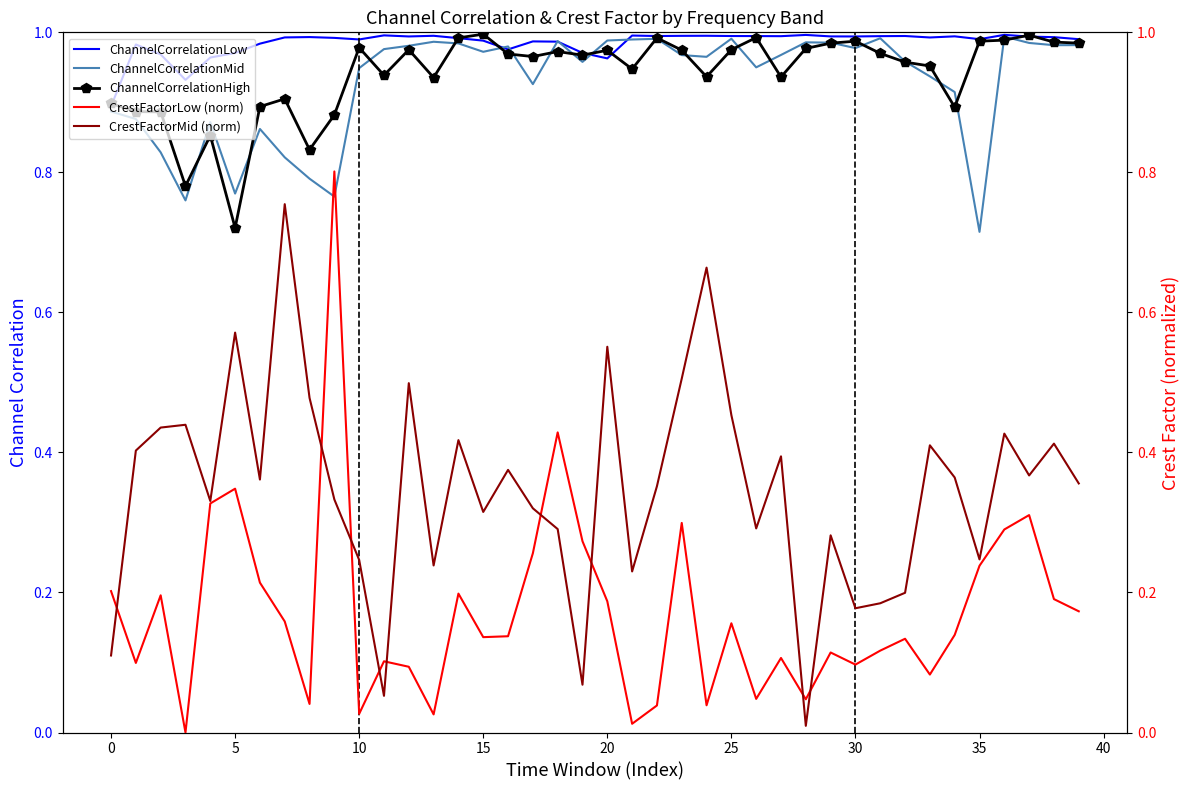

At which label does ChannelCorrelationHigh reach its minimum?

5